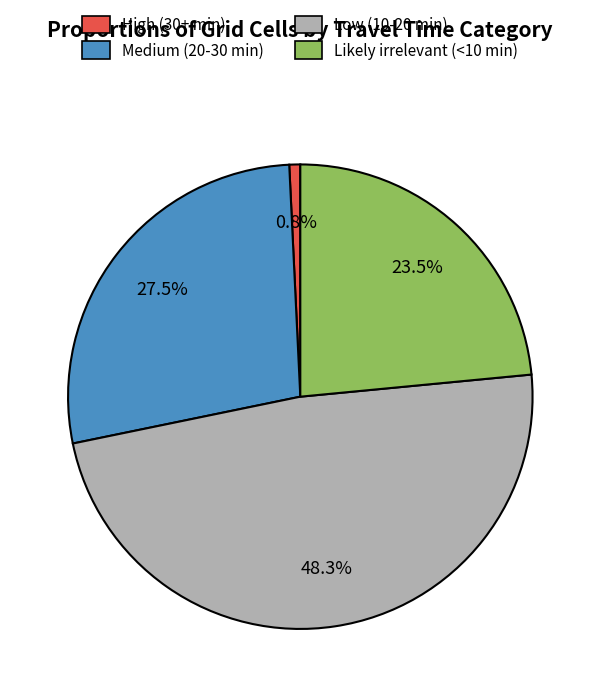

Combined, do Medium (20-30 min) and Likely irrelevant (<10 min) account for over 50%?

Yes